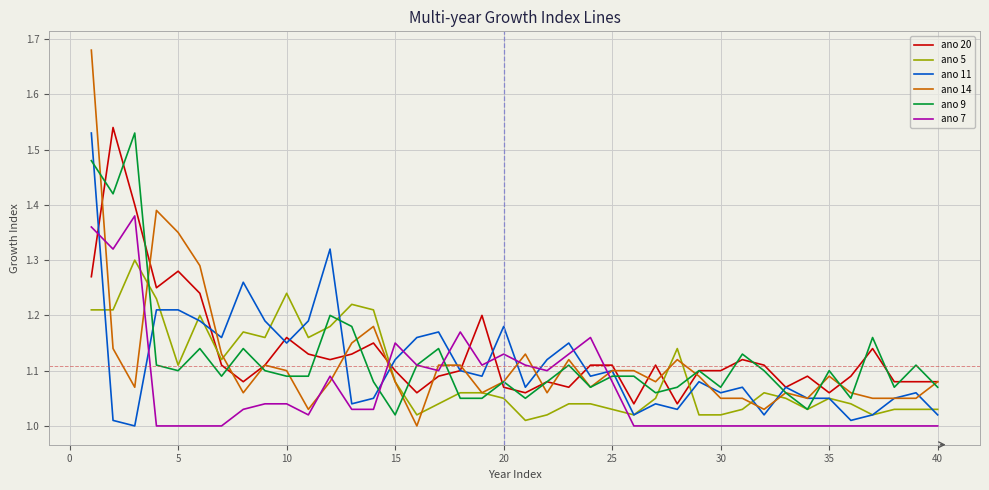

What is the difference between the maximum and minimum values in the ano 11 series?

0.5